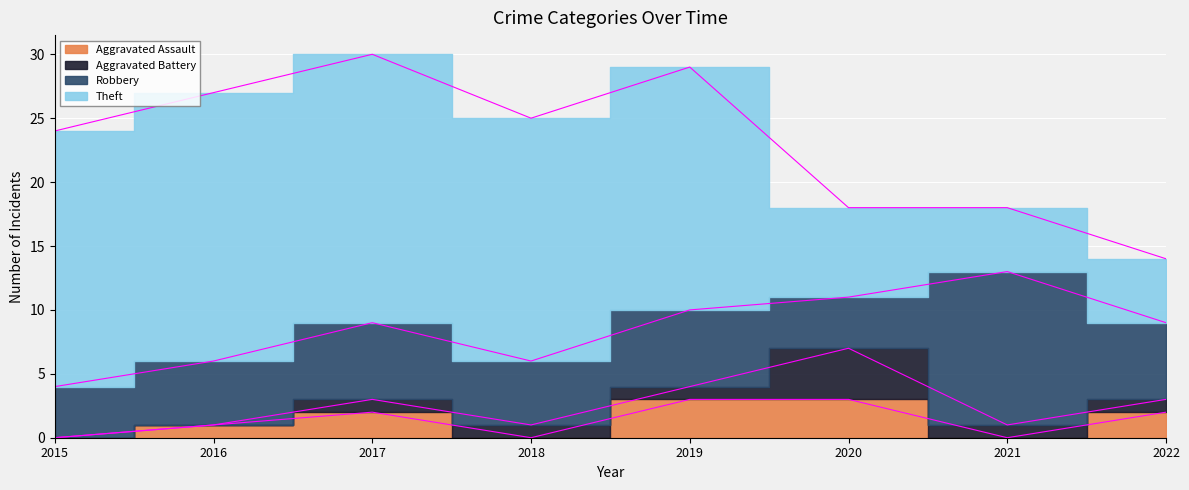

True or false: Aggravated Battery has more than 1 interior local peaks.

False